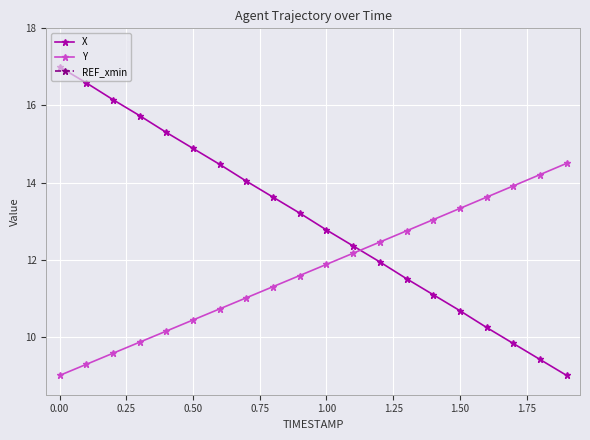

What is the highest value of the Y series?

14.5